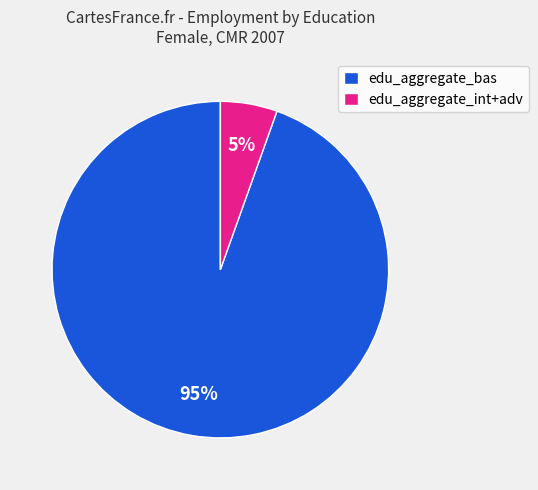

Is there any slice that represents more than half of the pie?

Yes